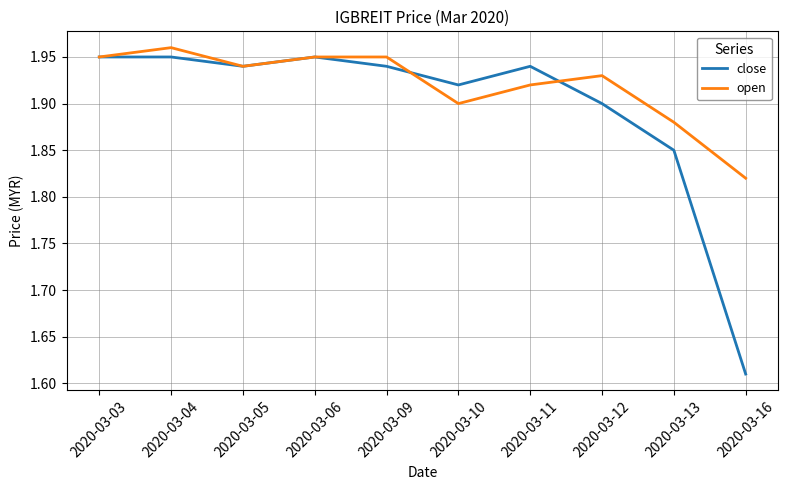

How many lines are shown in the chart?

2